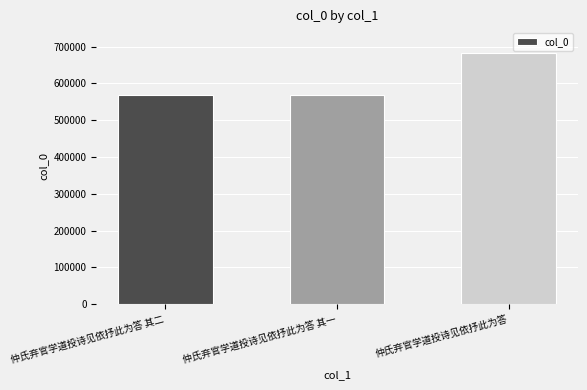

What value does the data have at 仲氏弃官学道投诗见依抒此为答, to the nearest 10?

684030